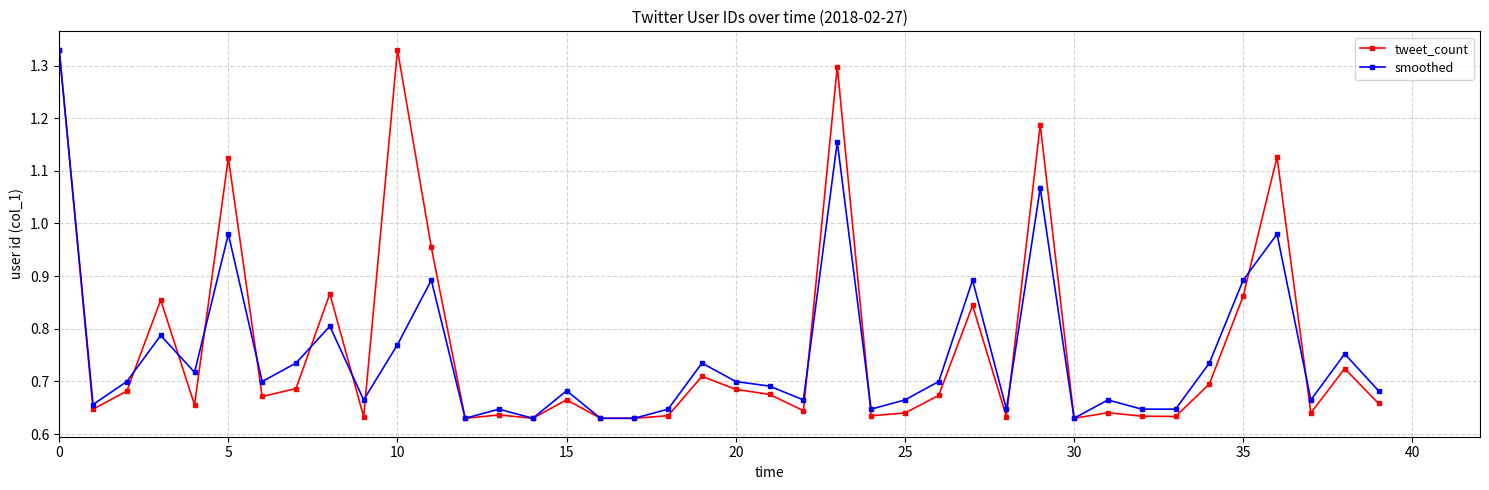

At how many categories does at least one series exceed 1?

6